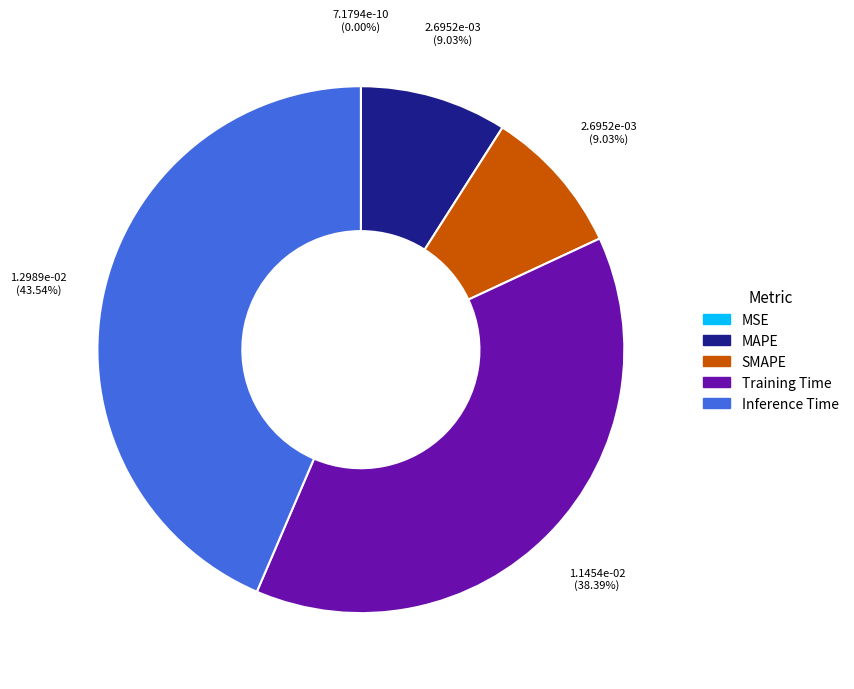

Is there a majority slice in this chart?

No